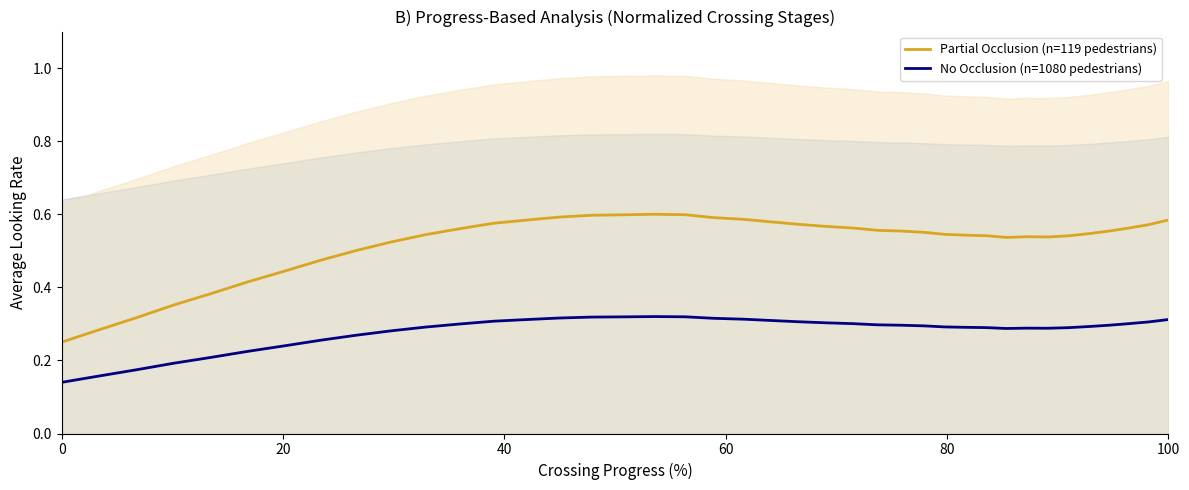

Reading left to right, what are all the values shown in this chart?

Partial Occlusion (n=119 pedestrians): 0.2	0.3	0.3	0.4	0.4	0.4	0.4	0.5	0.5	0.5	0.5	0.6	0.6	0.6	0.6	0.6	0.6	0.6	0.6	0.6	0.6	0.6	0.6	0.6	0.6	0.6	0.6	0.6	0.5	0.5	0.5	0.5	0.5	0.5	0.5	0.5	0.6	0.6	0.6	0.6
No Occlusion (n=1080 pedestrians): 0.1	0.2	0.2	0.2	0.2	0.2	0.2	0.3	0.3	0.3	0.3	0.3	0.3	0.3	0.3	0.3	0.3	0.3	0.3	0.3	0.3	0.3	0.3	0.3	0.3	0.3	0.3	0.3	0.3	0.3	0.3	0.3	0.3	0.3	0.3	0.3	0.3	0.3	0.3	0.3